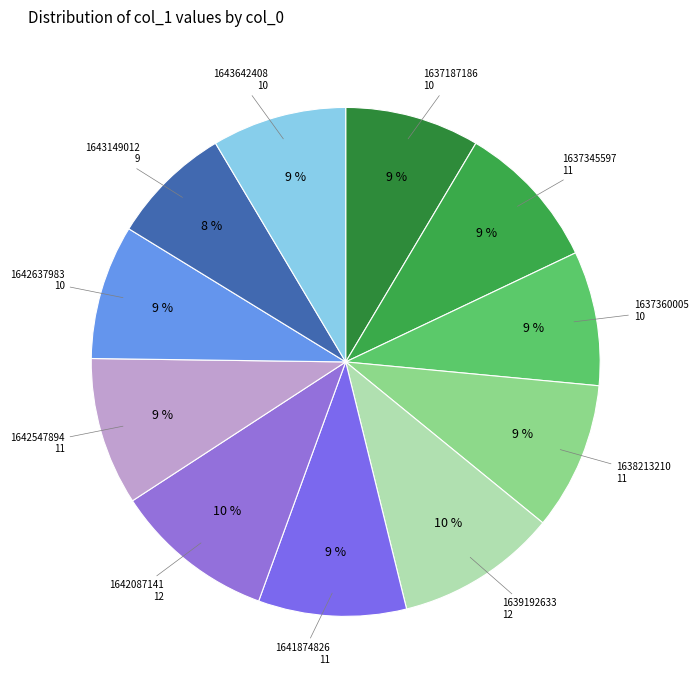

How many slices are in this pie chart?

11